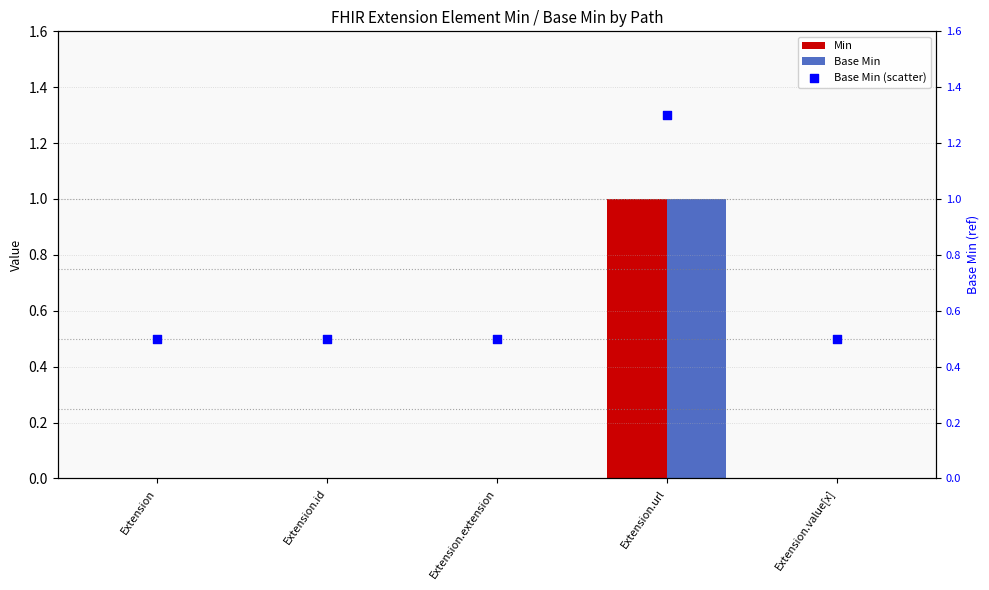

Which series reaches the minimum Y coordinate?

Min